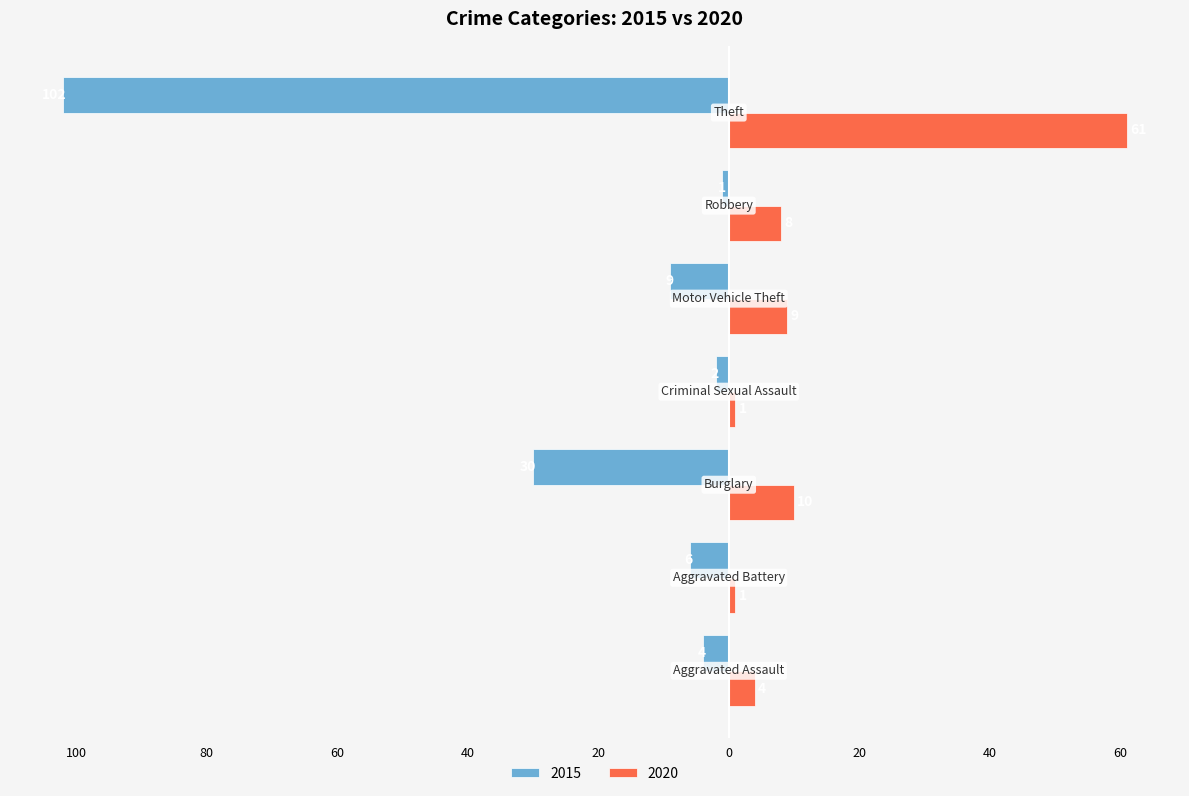

At which label is 2020 closest to 31?

Burglary